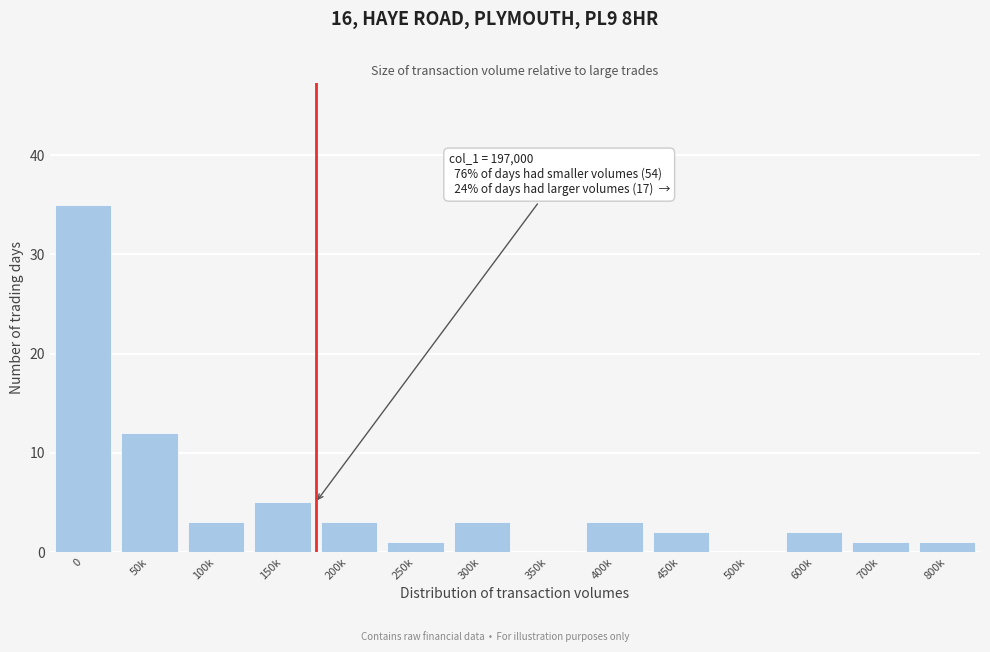

Reading left to right, what are all the values shown in this chart?

0=35	50k=12	100k=3	150k=5	200k=3	250k=1	300k=3	350k=0	400k=3	450k=2	500k=0	600k=2	700k=1	800k=1